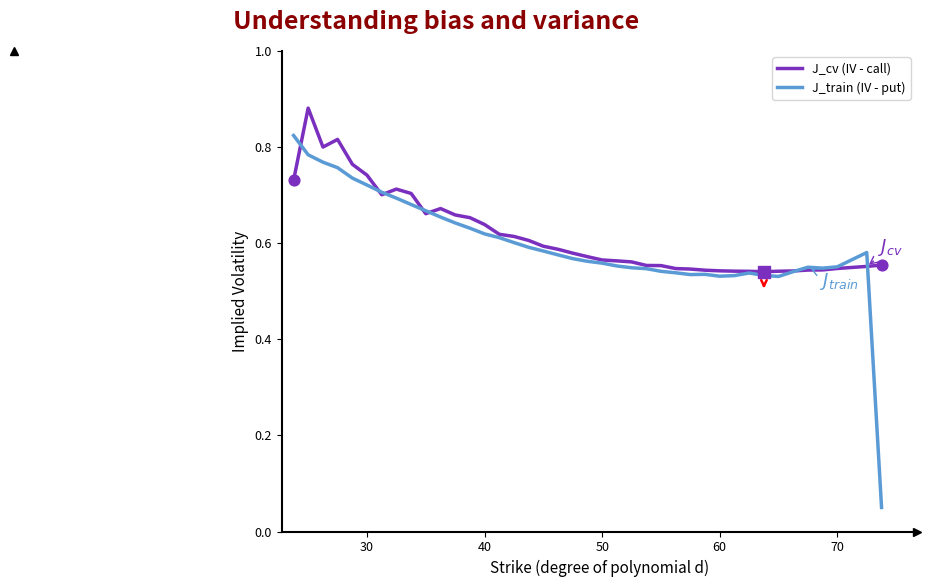

Rank the series by their maximum value, from lowest to highest.

J_train (IV - put), J_cv (IV - call)